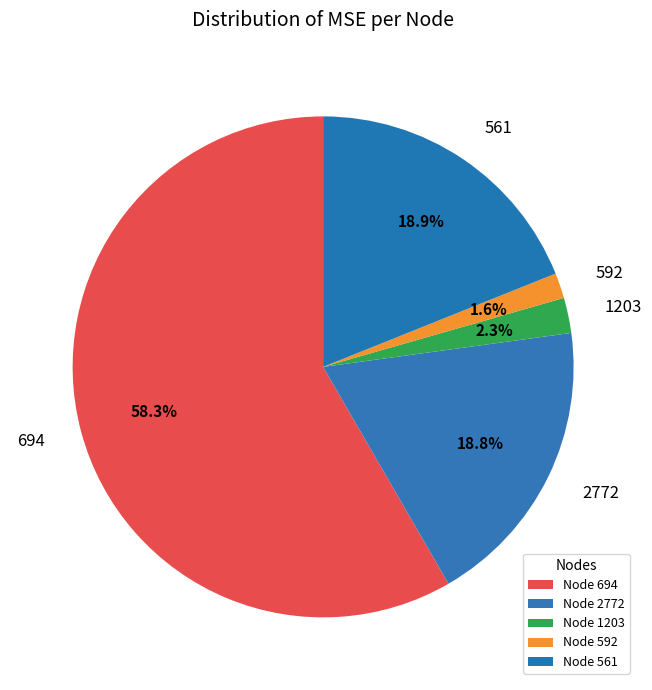

Which category has the biggest portion of the pie?

Node 694